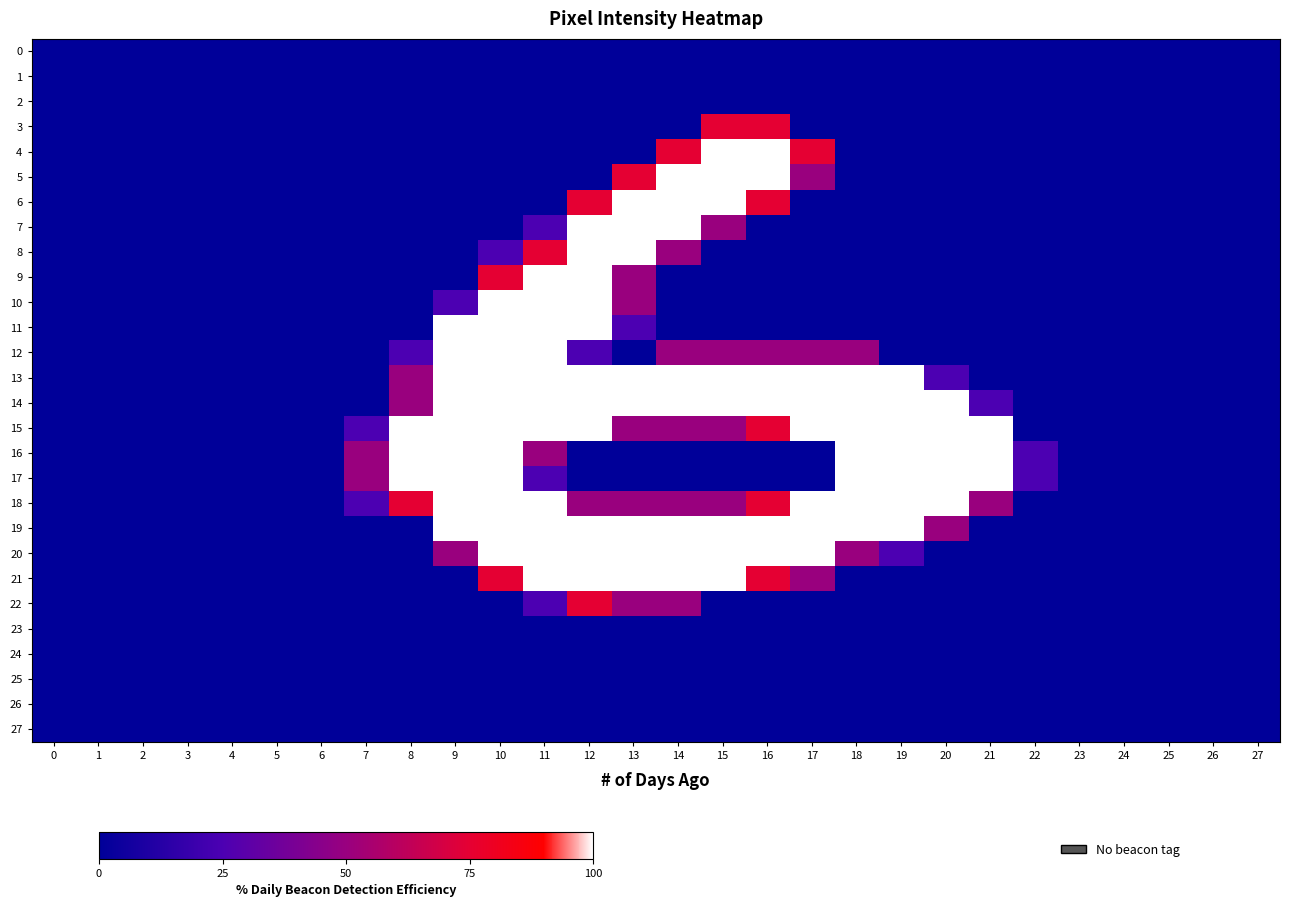

Which series has the largest total across all categories?

14